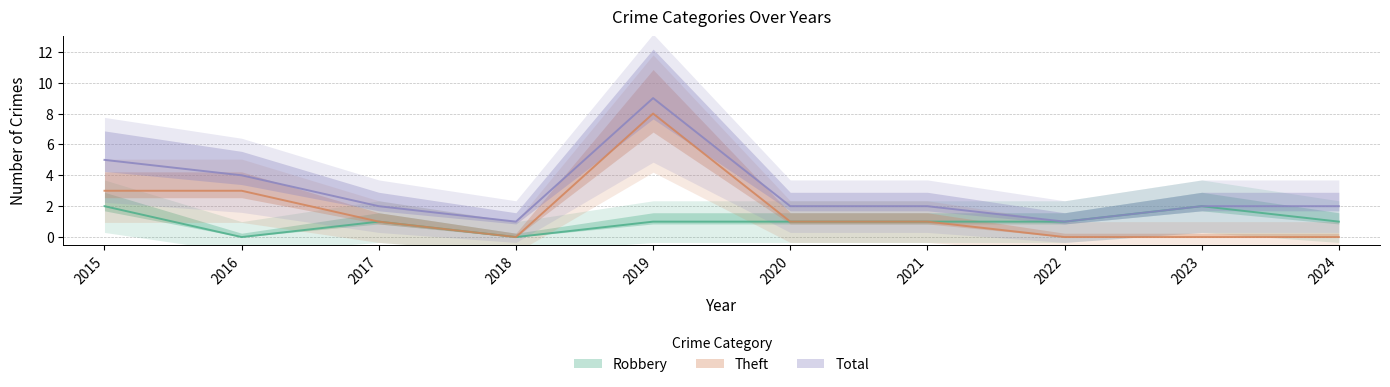

At which label is Total closest to 5?

2015